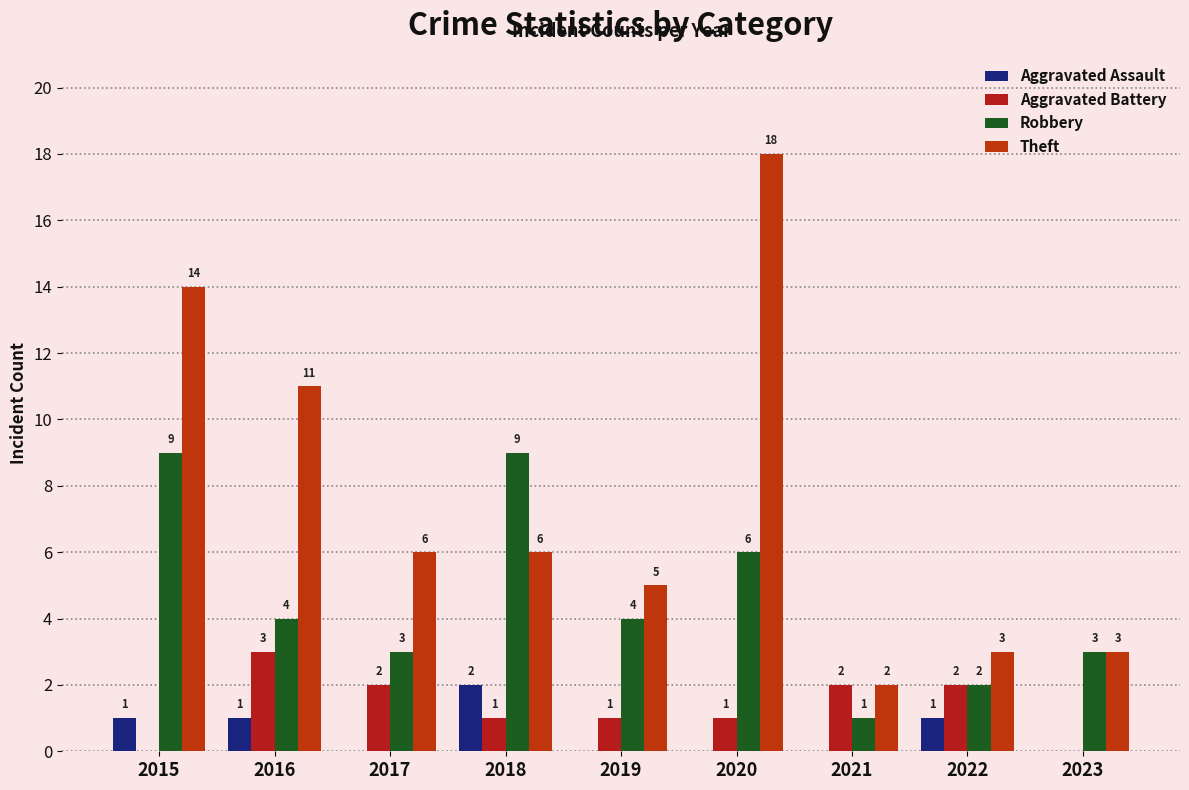

At how many categories does at least one series exceed 1?

9